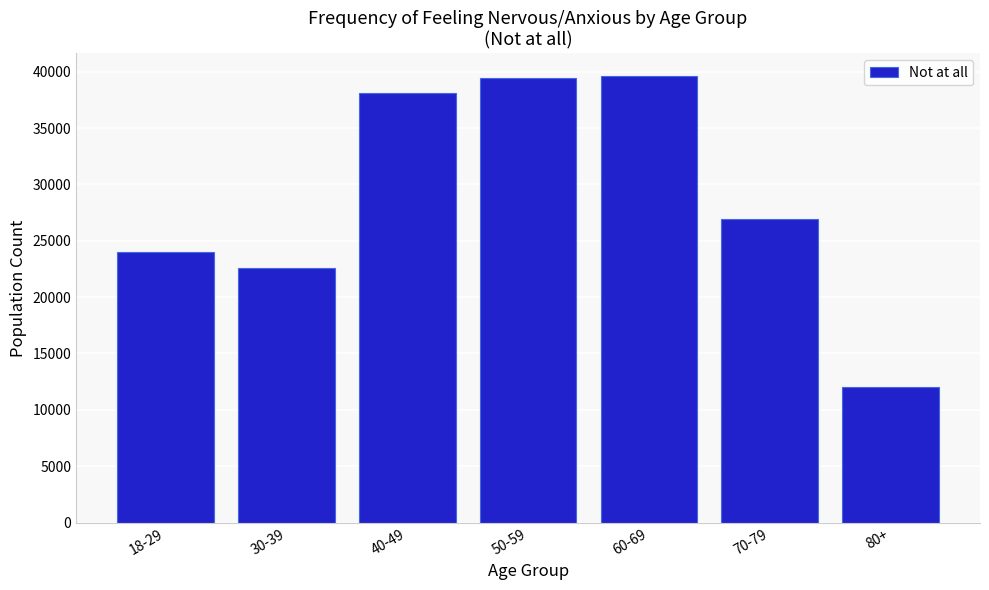

Reading left to right, what are all the values shown in this chart?

18-29=24017	30-39=22557	40-49=38132	50-59=39464	60-69=39641	70-79=26899	80+=12051